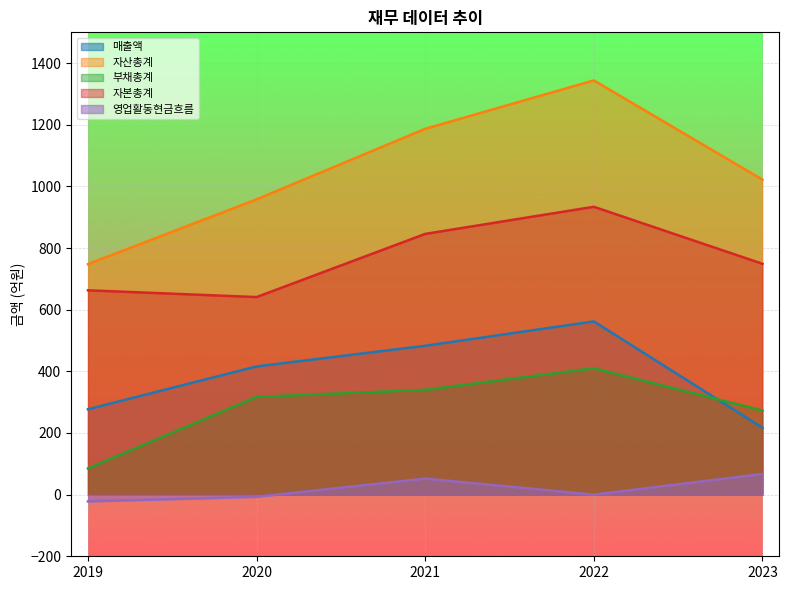

Reading left to right, what are all the values shown in this chart?

매출액: 2019=277	2020=416	2021=483	2022=562	2023=217
자산총계: 2019=748	2020=958	2021=1187	2022=1344	2023=1022
부채총계: 2019=85	2020=317	2021=340	2022=410	2023=273
자본총계: 2019=663	2020=641	2021=846	2022=934	2023=749
영업활동현금흐름: 2019=-22	2020=-7	2021=52	2022=0	2023=67